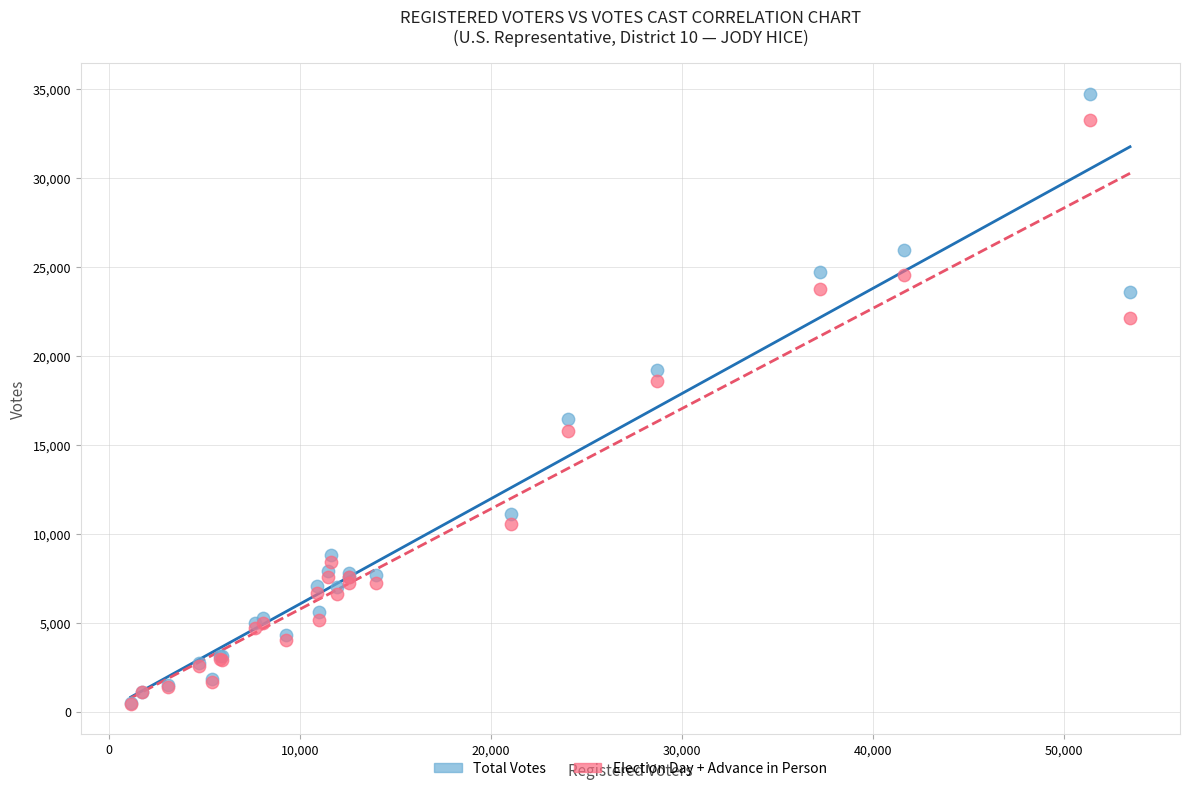

In the Election Day + Advance in Person series, what Y value is closest to 16857?

15788